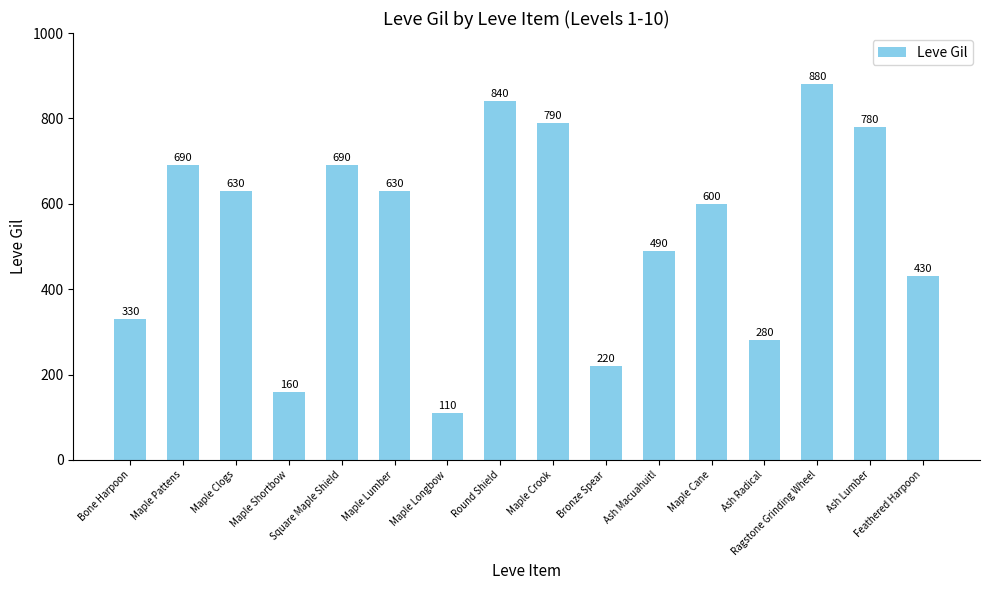

What is the difference between the maximum and minimum values?

770